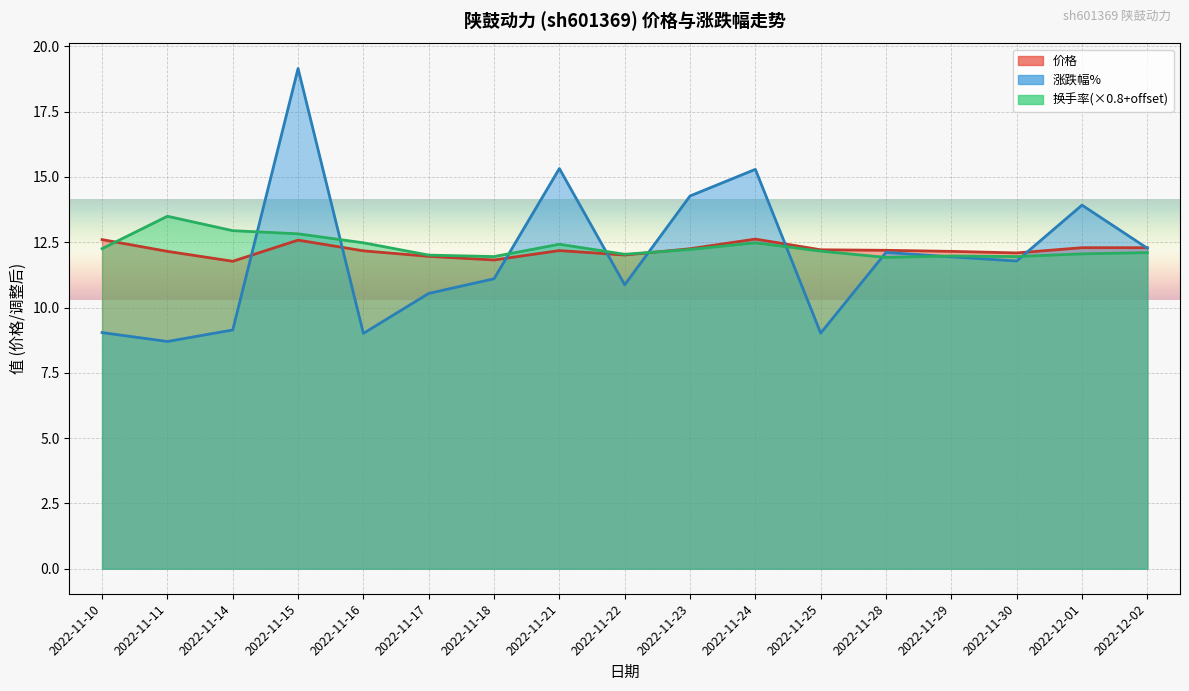

Reading right to left, what are all the values shown in this chart?

价格: 12.3	12.3	12.1	12.2	12.2	12.2	12.6	12.2	12.0	12.2	11.8	12.0	12.2	12.6	11.8	12.2	12.6
涨跌幅%: 12.3	13.9	11.8	11.9	12.1	9.0	15.3	14.3	10.9	15.3	11.1	10.5	9.0	19.1	9.1	8.7	9.0
换手率: 12.1	12.1	11.9	12.0	11.9	12.2	12.5	12.2	12.0	12.4	11.9	12.0	12.5	12.8	12.9	13.5	12.3